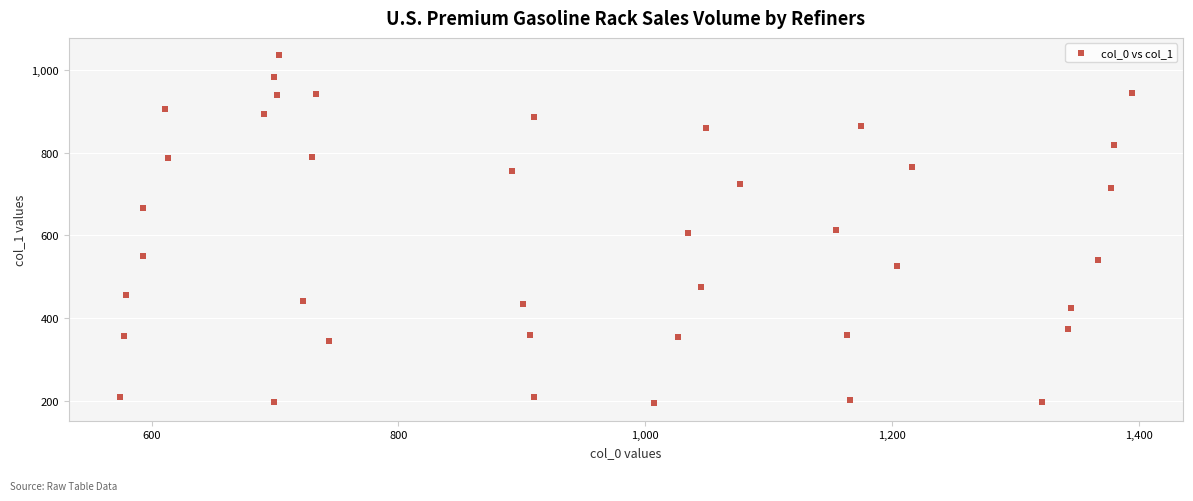

What is the range of Y values (max minus min)?

841